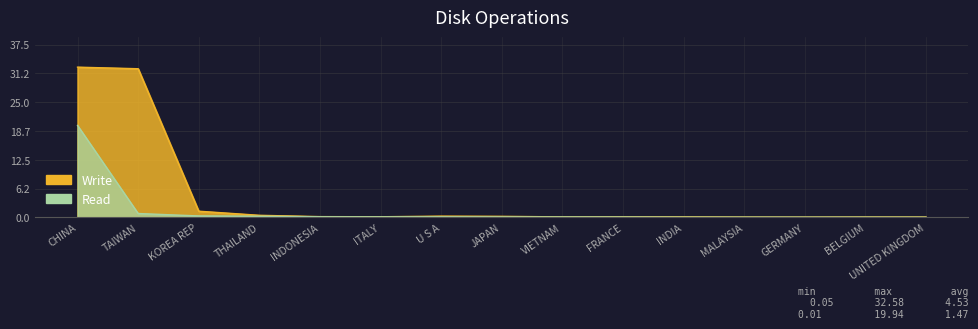

What position from the right is MALAYSIA?

4